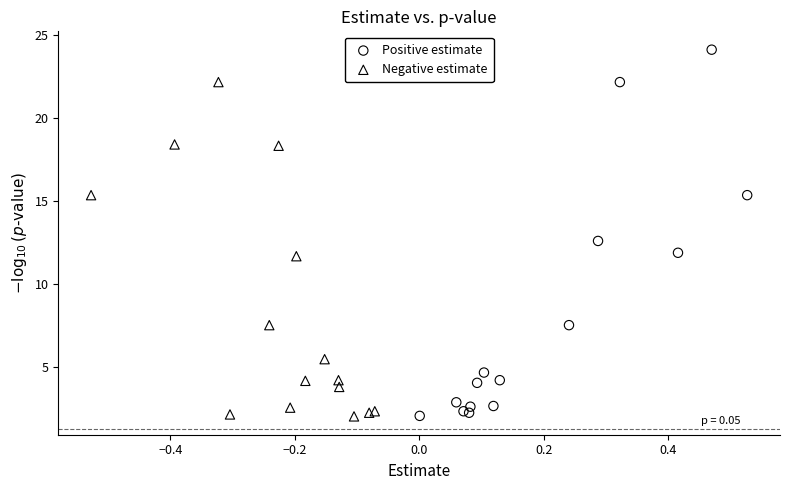

Which series contains the highest Y value?

Positive estimate